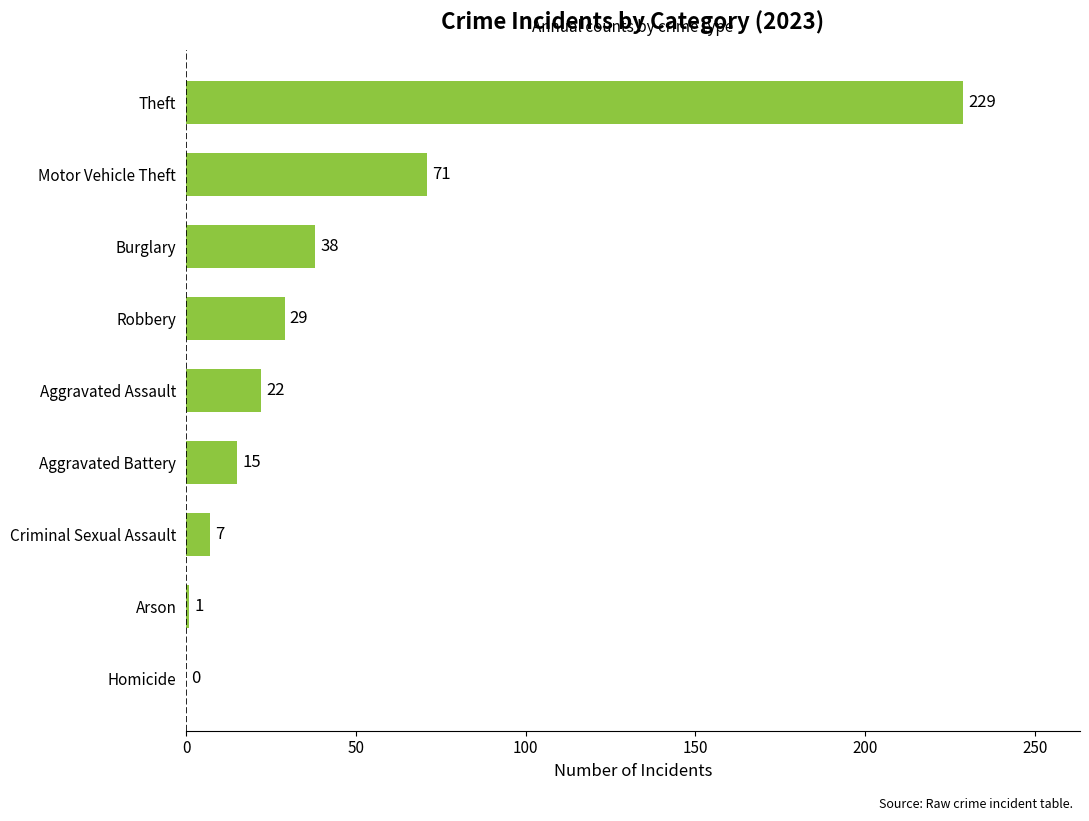

The chart shows a value of 30 at Aggravated Assault. True or false?

False